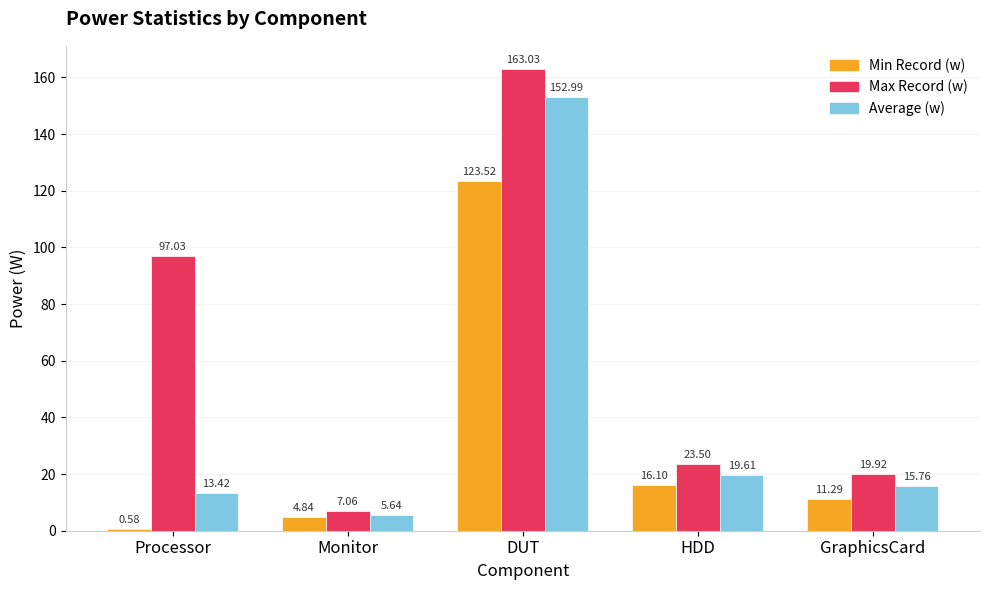

The value of Average (w) at DUT is 153.0. True or false?

True